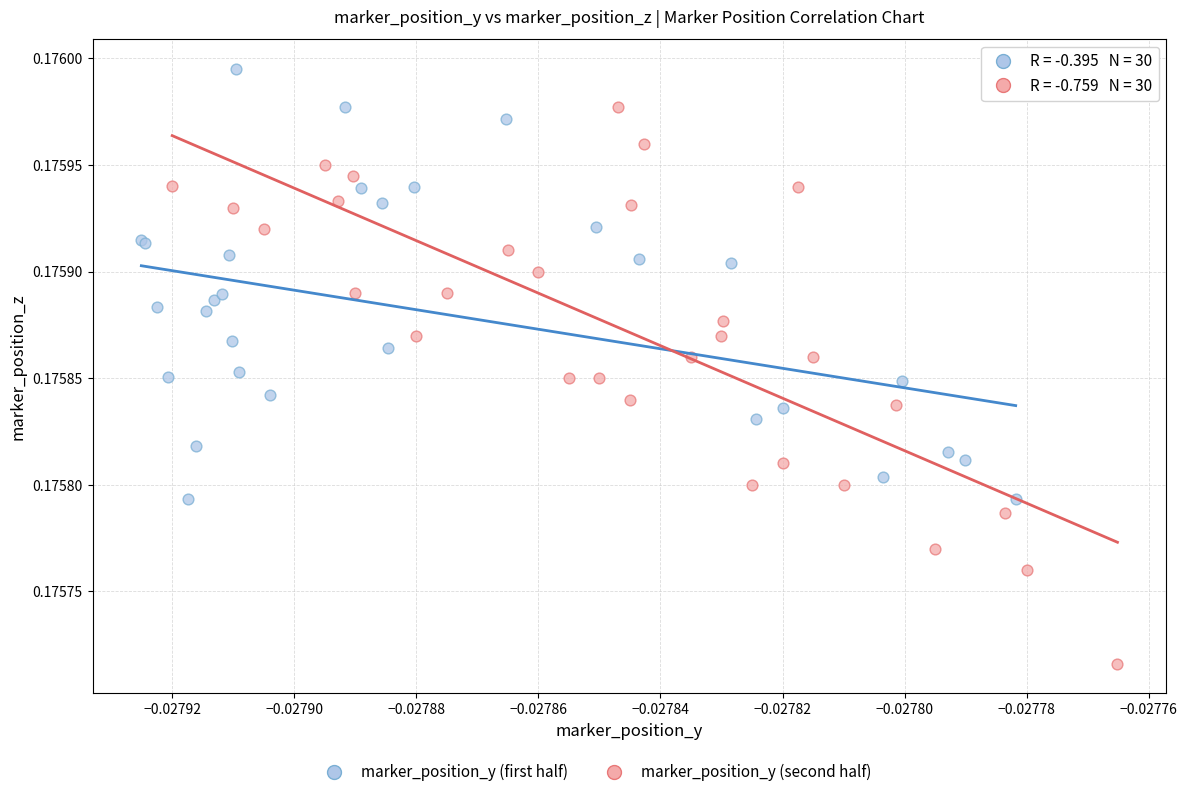

Which series has the largest Y range (max minus min)?

marker_position_y (second half)